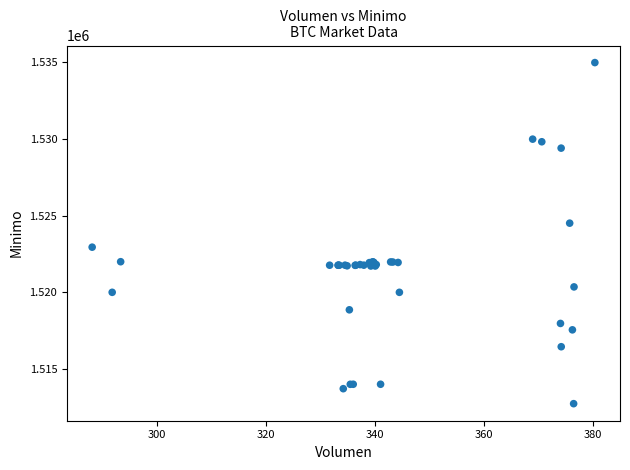

What Y value in the scatter plot is closest to 1523862?

1524513